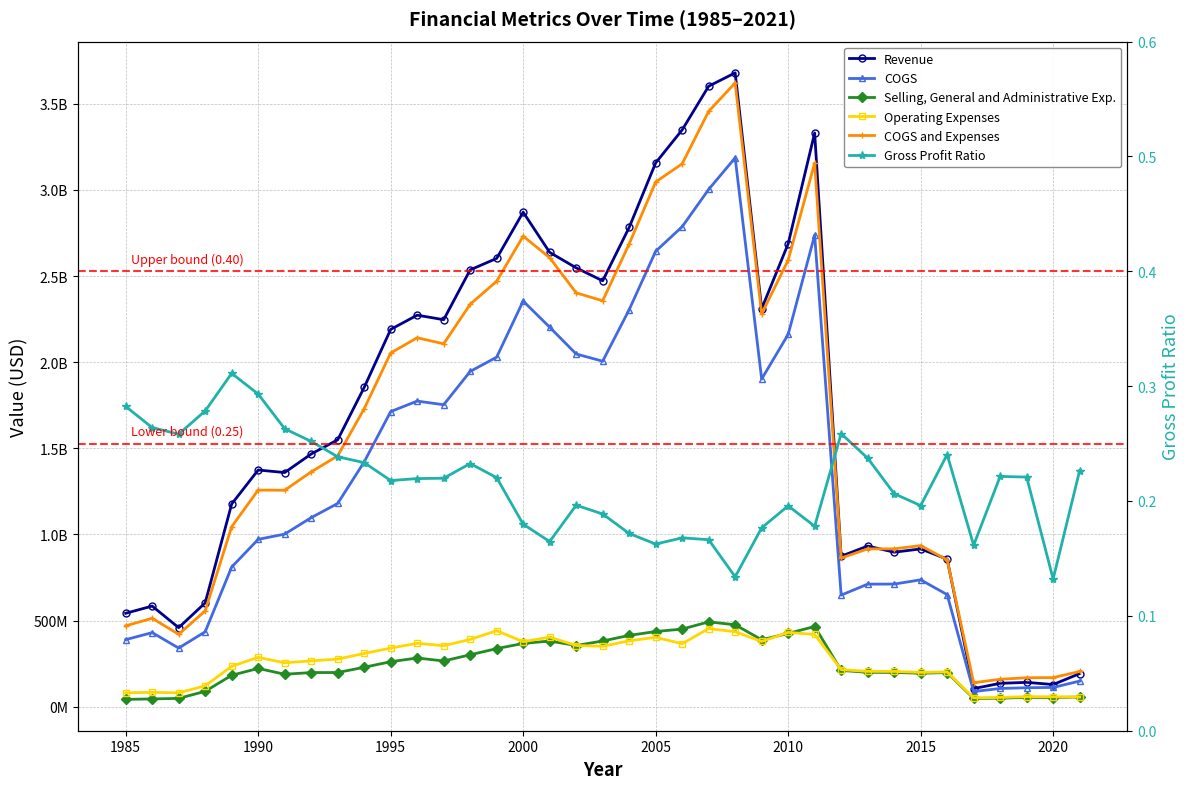

How many data points in Revenue are above 1549400000?

18